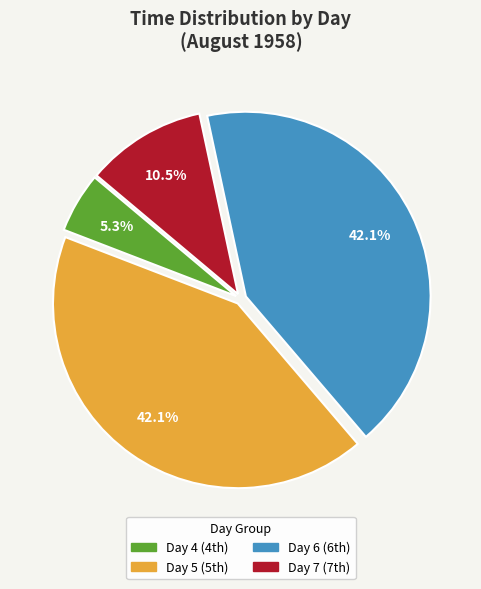

Does any single category account for the majority?

No